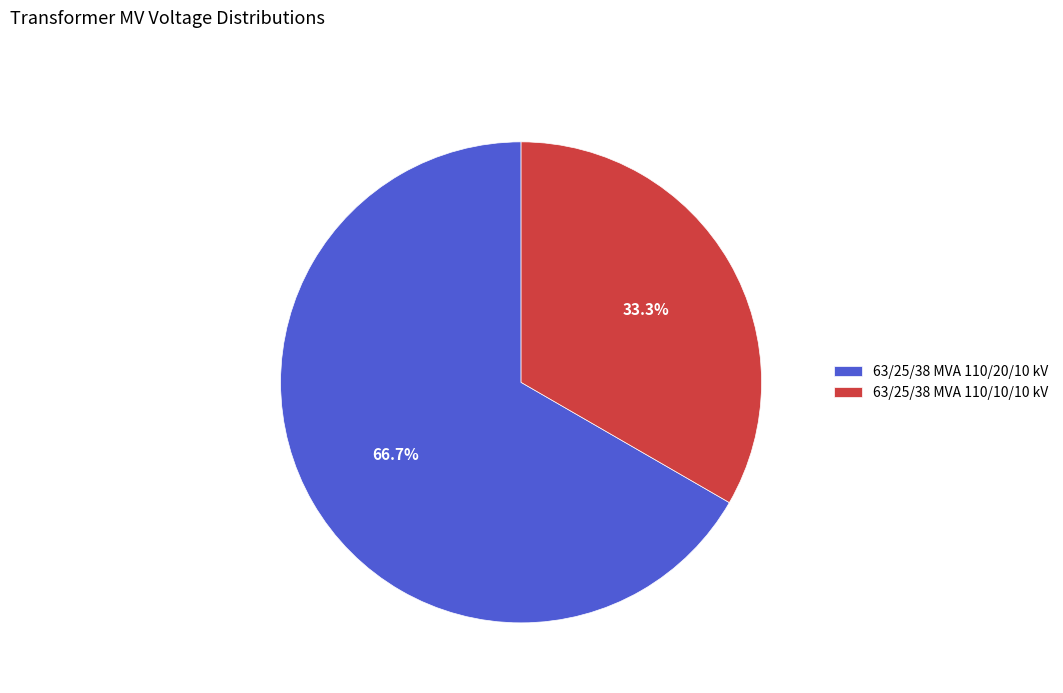

Rank the categories by value from highest to lowest.

63/25/38 MVA 110/20/10 kV, 63/25/38 MVA 110/10/10 kV